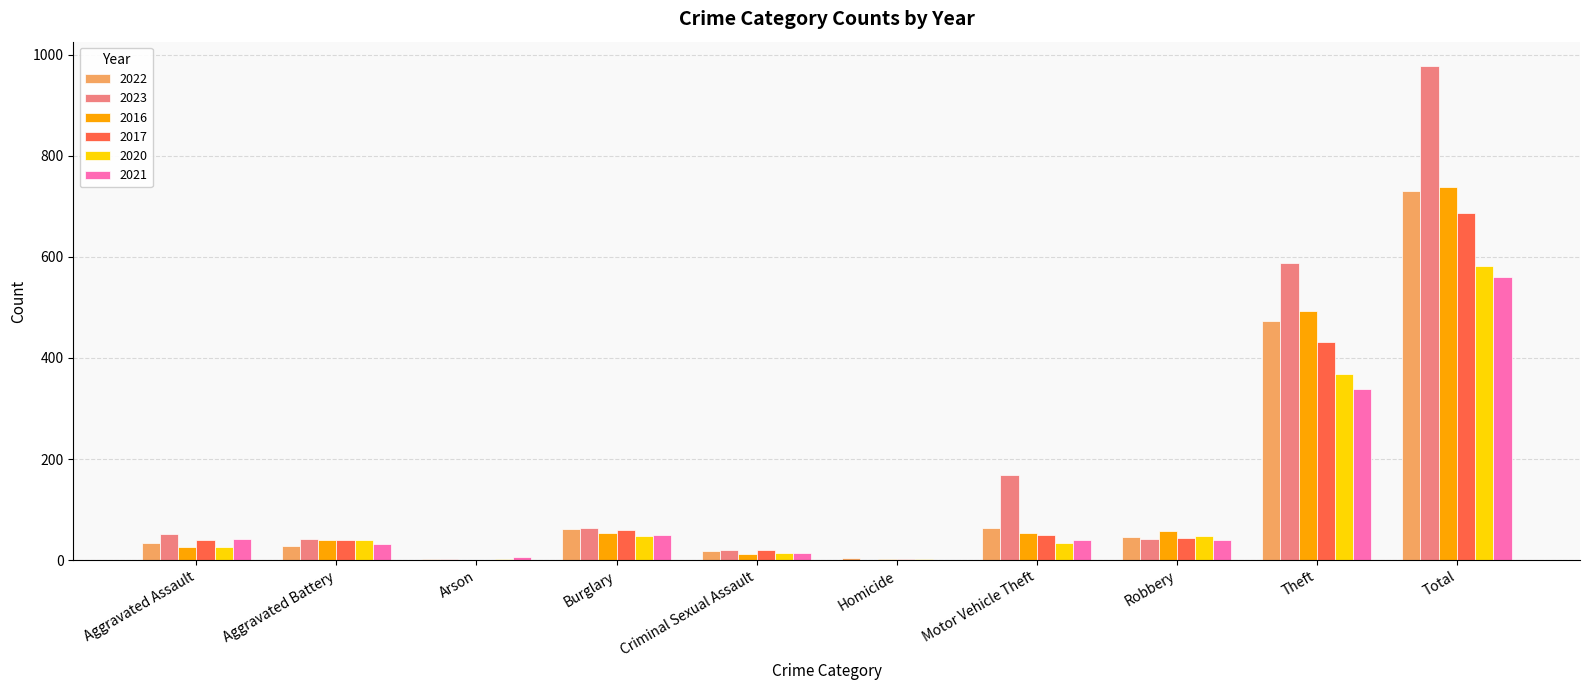

What are all the series names shown in the legend?

2022, 2023, 2016, 2017, 2020, 2021